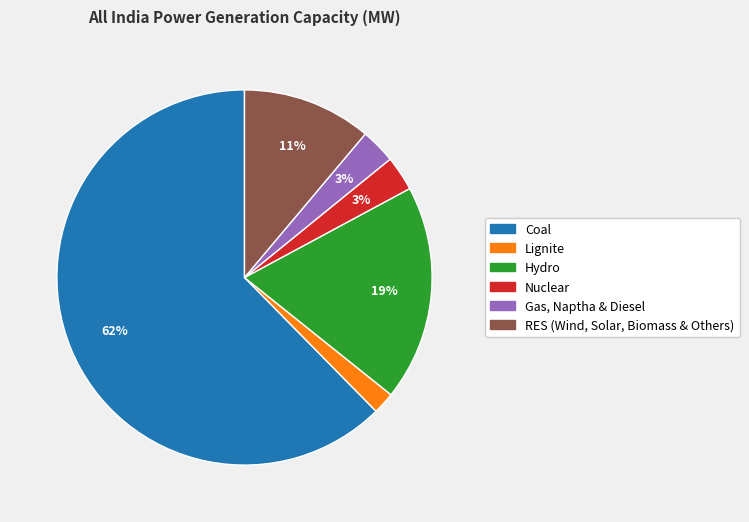

How many slices are in this pie chart?

6